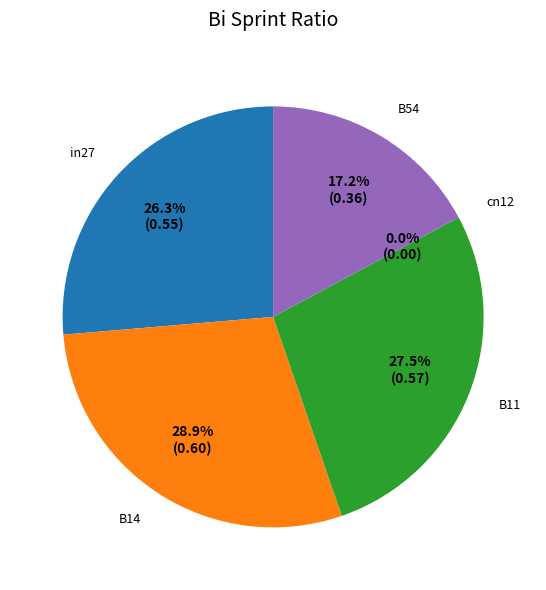

Count the number of slices in the pie.

5